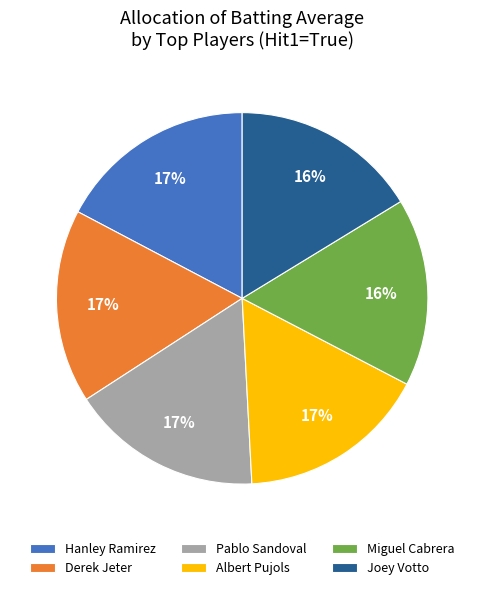

Is there any slice that represents more than half of the pie?

No